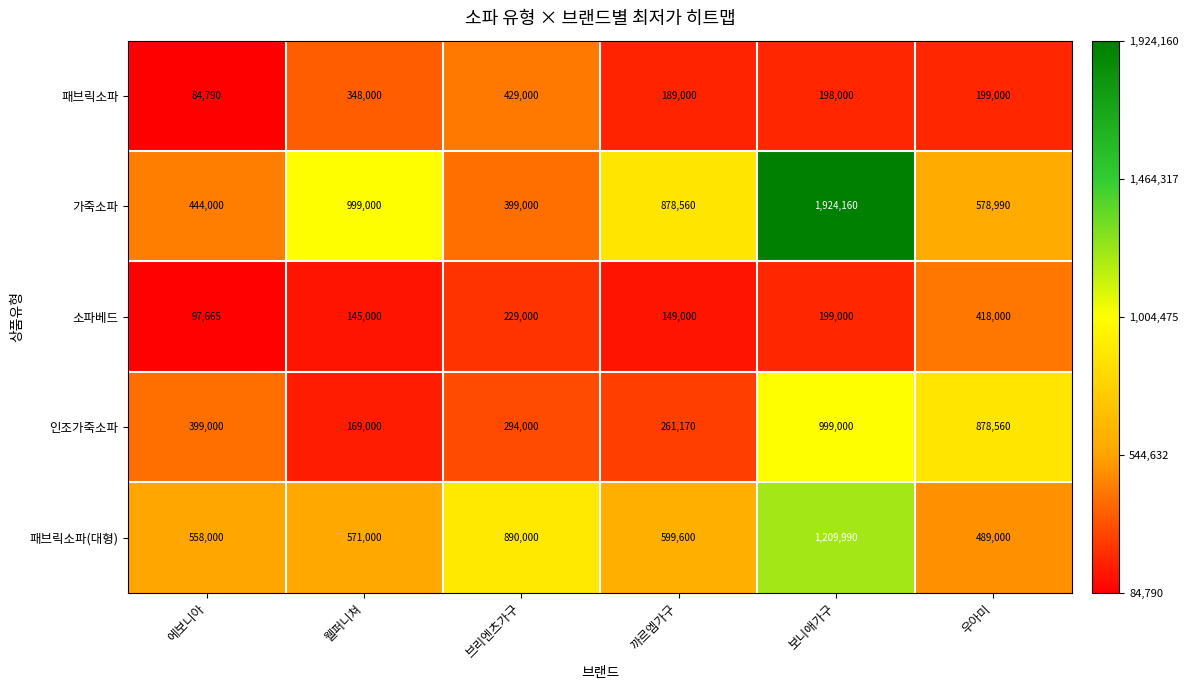

Count the number of data series in this chart.

5